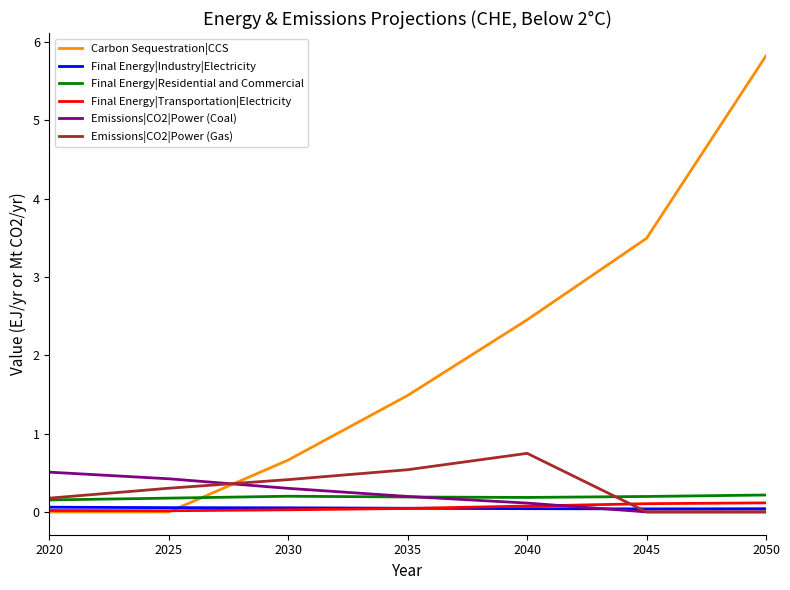

Which series has the largest range (max minus min)?

Carbon Sequestration|CCS